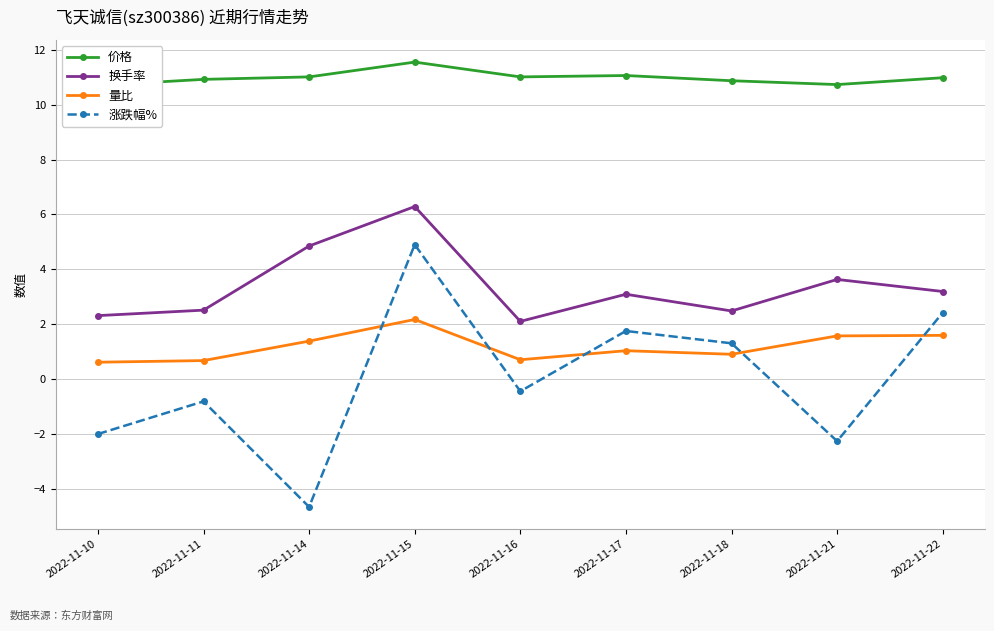

How many lines are shown in the chart?

4